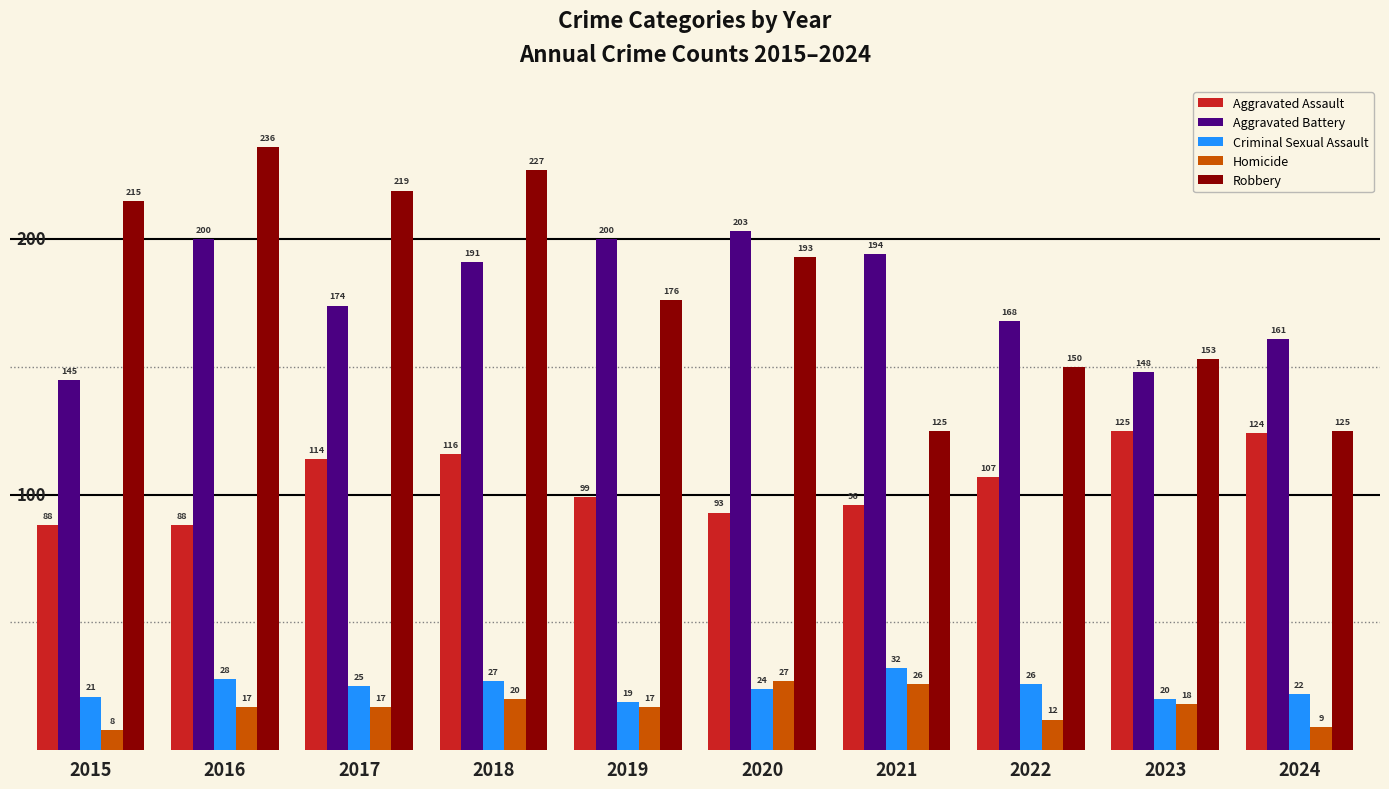

True or false: Homicide has a value of 13 at 2020.

False